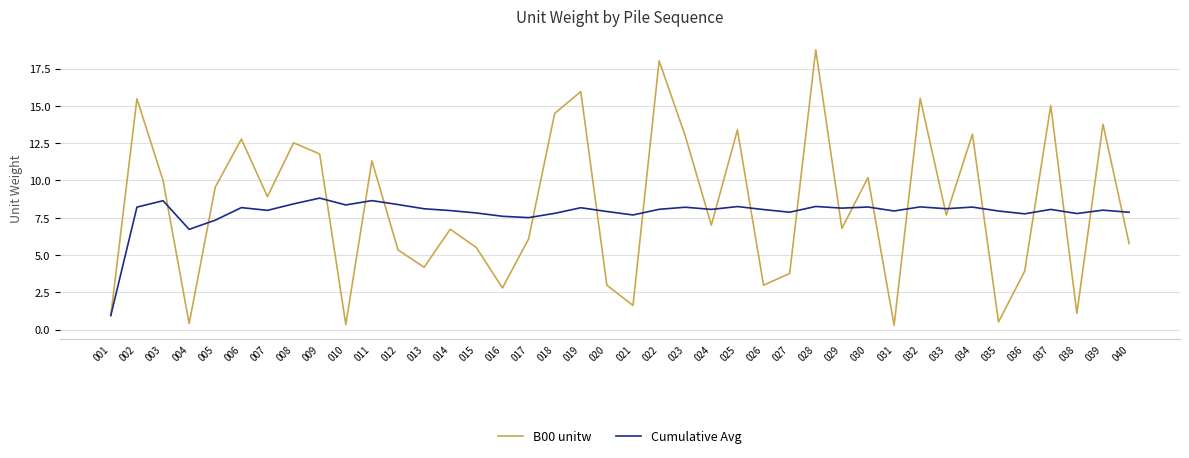

How many series are shown in this chart?

2